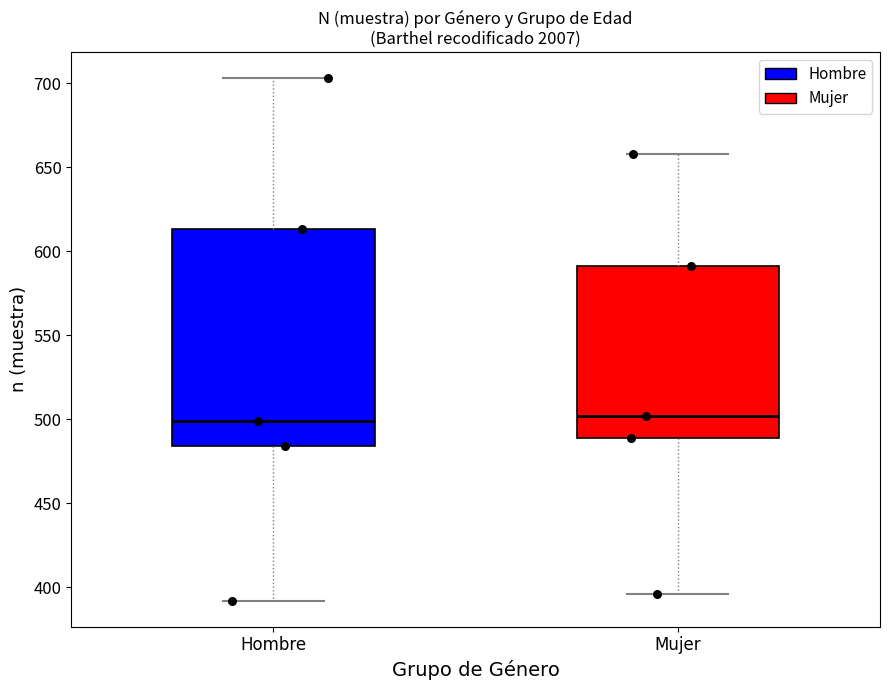

Reading left to right, transcribe this box plot: for each box, give where its median line is, the range the box spans, and where its two whiskers end, as read against the y-axis. The values are not printed on the chart, so give them approximately, as read against the axis.

Hombre: median 500, box 485 to 615, whiskers 390 to 705
Mujer: median 500, box 490 to 590, whiskers 395 to 660